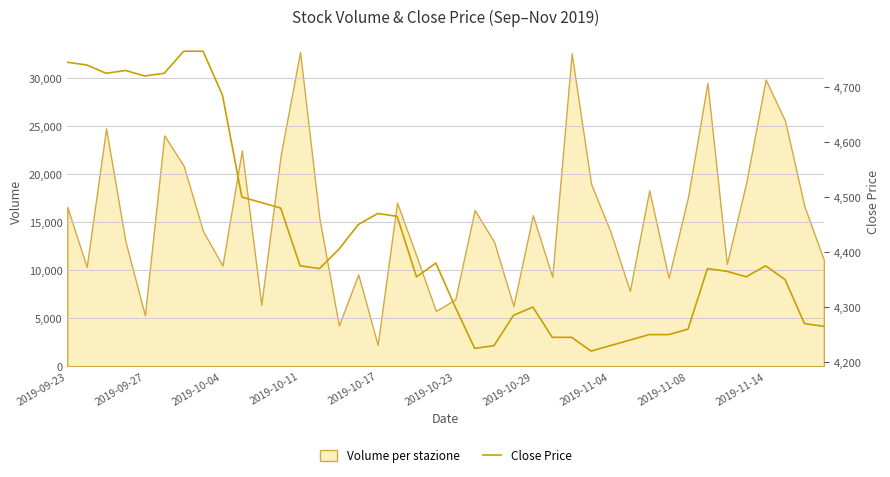

The value of Volume per stazione at 2019-09-27 is 2037. True or false?

False